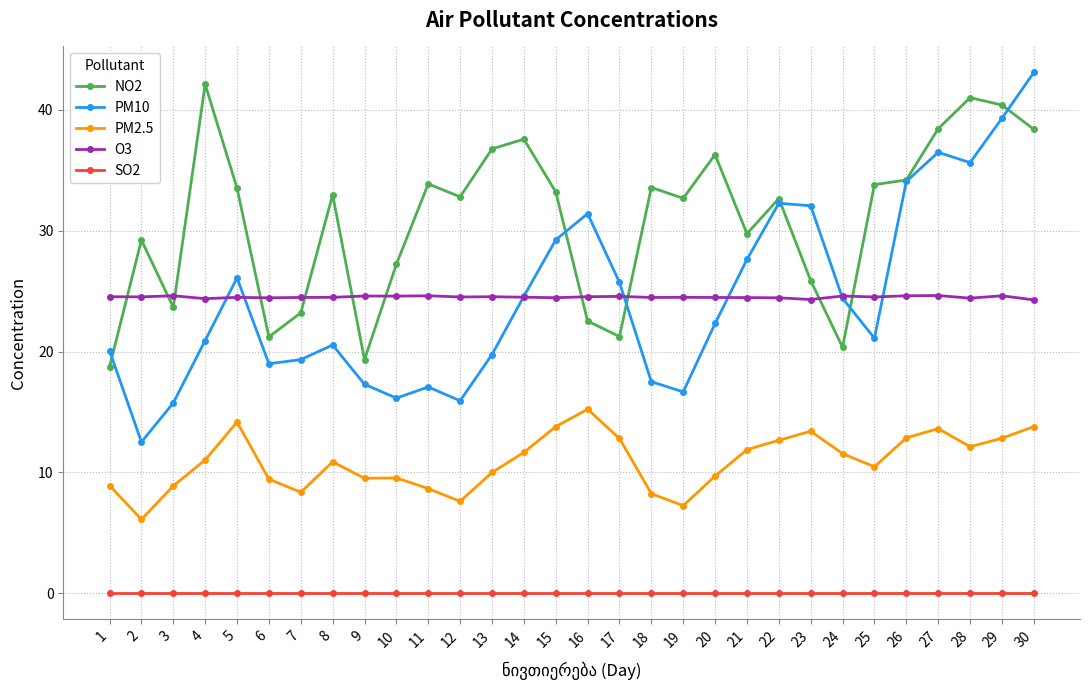

What is the spread (max minus min) of values at 2?

29.2